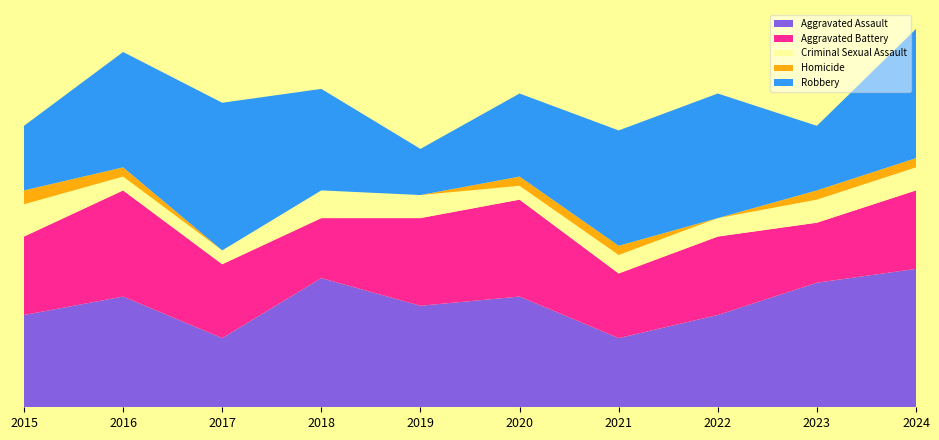

Reading left to right, transcribe all the data shown in this chart.

Aggravated Assault: 2015=20	2016=24	2017=15	2018=28	2019=22	2020=24	2021=15	2022=20	2023=27	2024=30
Aggravated Battery: 2015=17	2016=23	2017=16	2018=13	2019=19	2020=21	2021=14	2022=17	2023=13	2024=17
Criminal Sexual Assault: 2015=7	2016=3	2017=3	2018=6	2019=5	2020=3	2021=4	2022=4	2023=5	2024=5
Homicide: 2015=3	2016=2	2017=0	2018=0	2019=0	2020=2	2021=2	2022=0	2023=2	2024=2
Robbery: 2015=14	2016=25	2017=32	2018=22	2019=10	2020=18	2021=25	2022=27	2023=14	2024=28